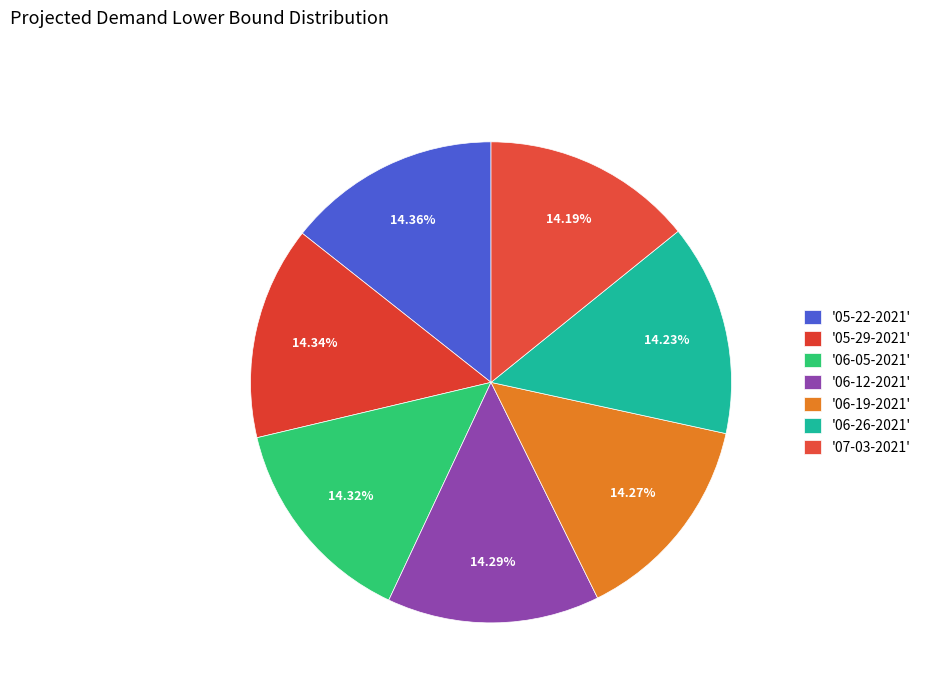

Count the number of slices in the pie.

7